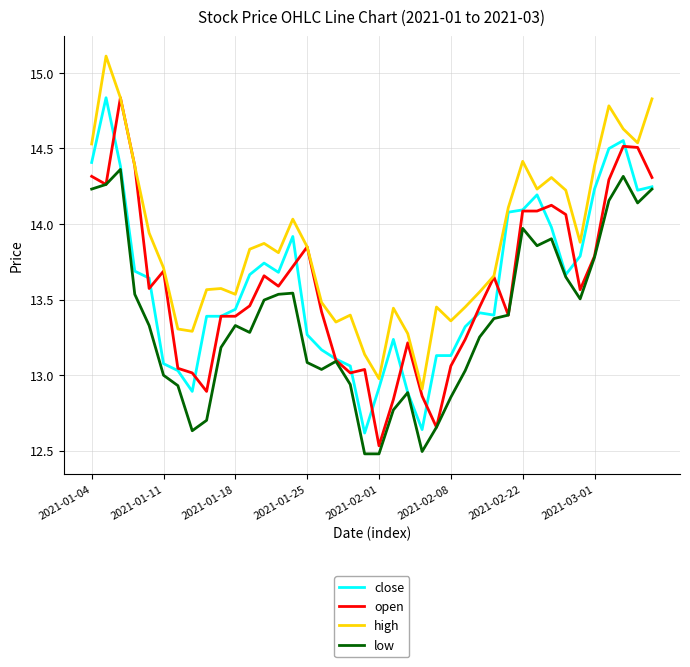

True or false: high and low cross at least once.

False